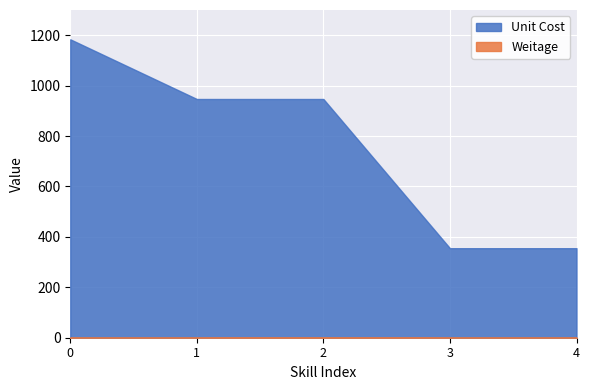

Which series has the largest range (max minus min)?

Unit Cost